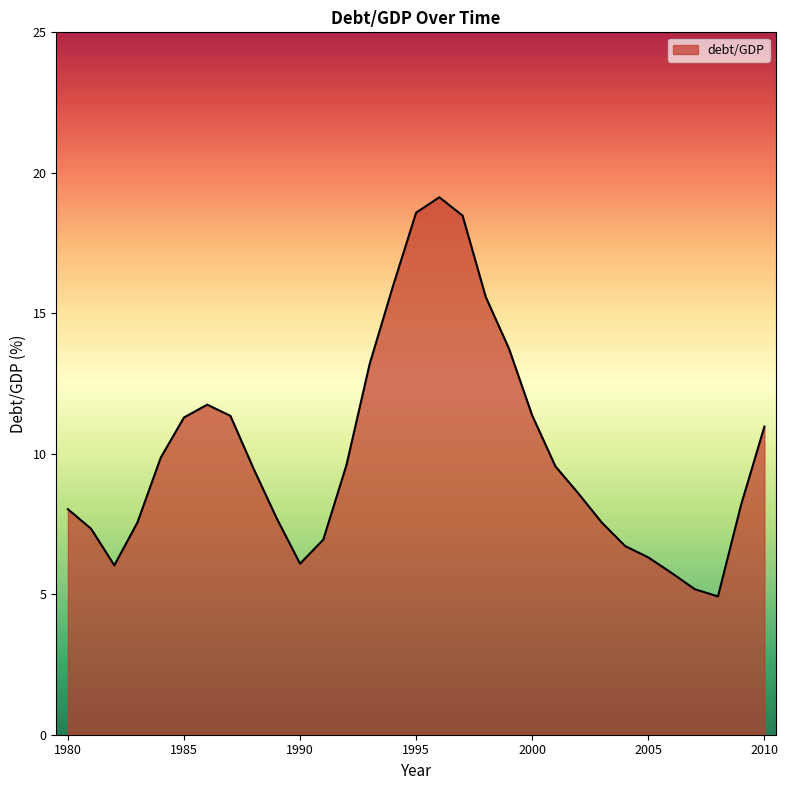

What is the difference between the second highest and second lowest values?

13.4